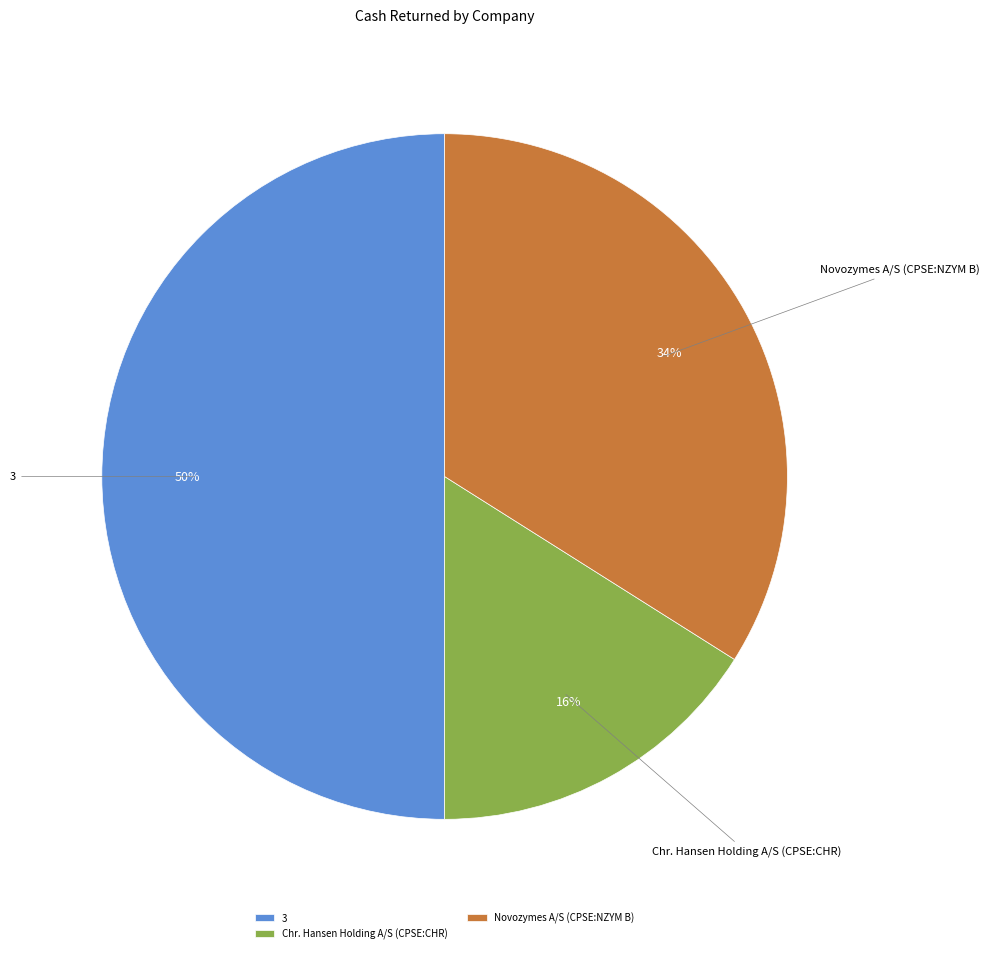

How many segments does this pie chart have?

3